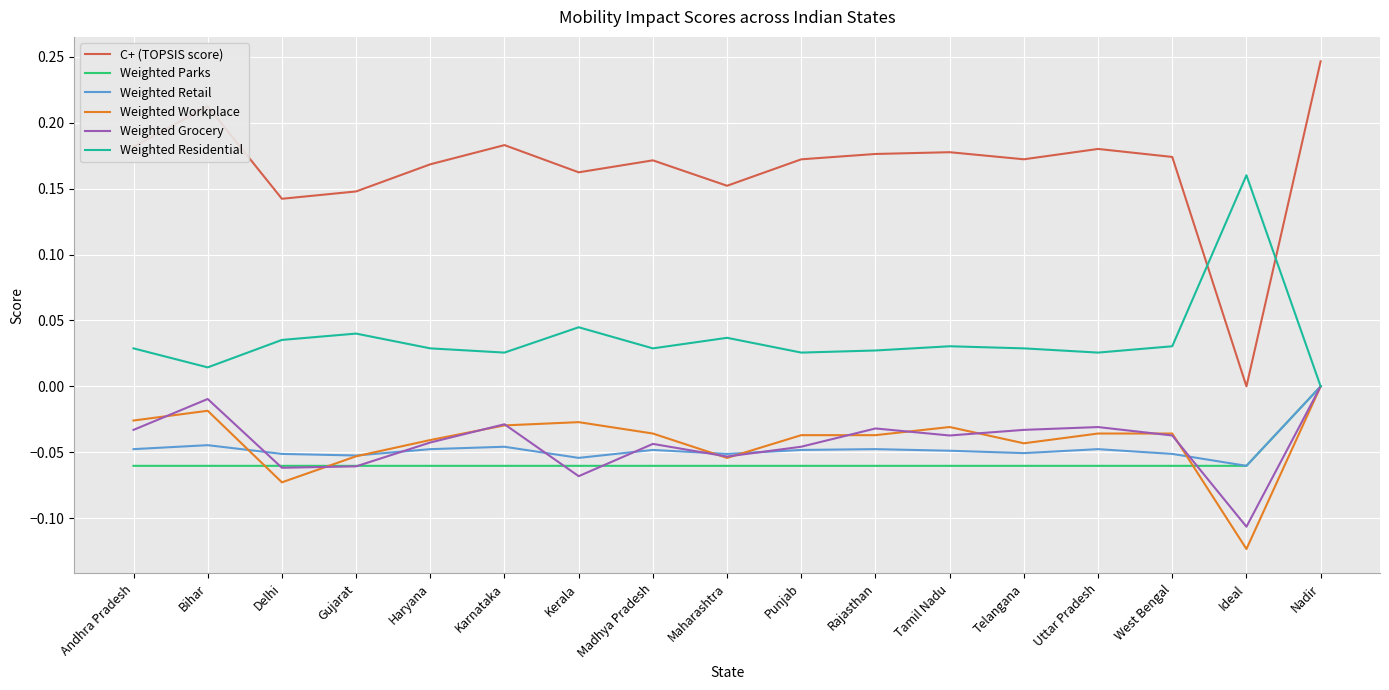

Between Bihar and Gujarat, which series saw the biggest shift?

C+ (TOPSIS score)